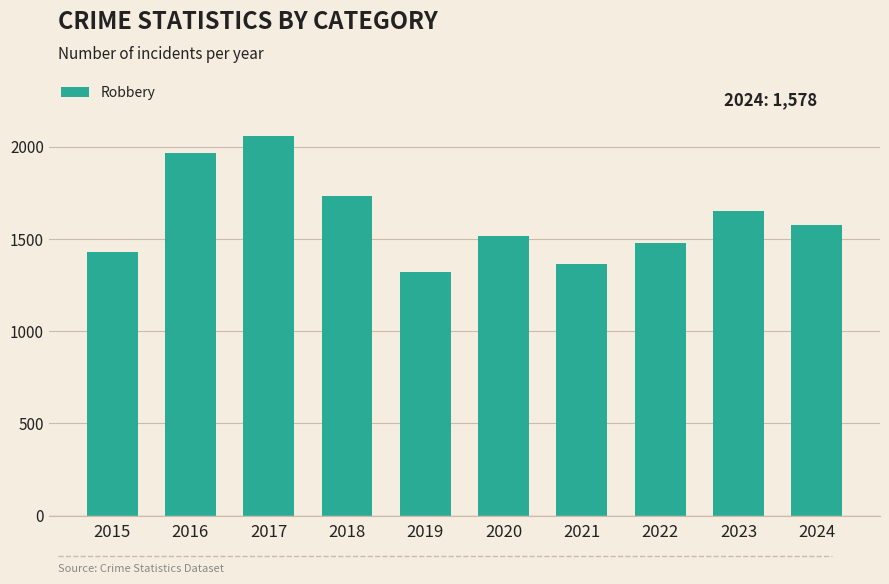

At which category does the chart reach its minimum across all series?

2019